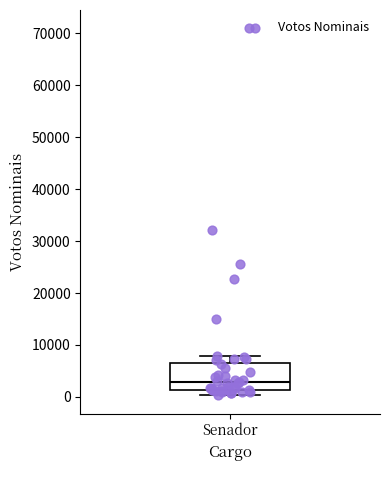

Read this box plot against the y-axis: the position of the median line, the range covered by the box, and the ends of both whiskers. The values are not printed on the chart, so give them approximately, as read against the axis.

median 3000, box 1000 to 6000, whiskers 0 to 8000